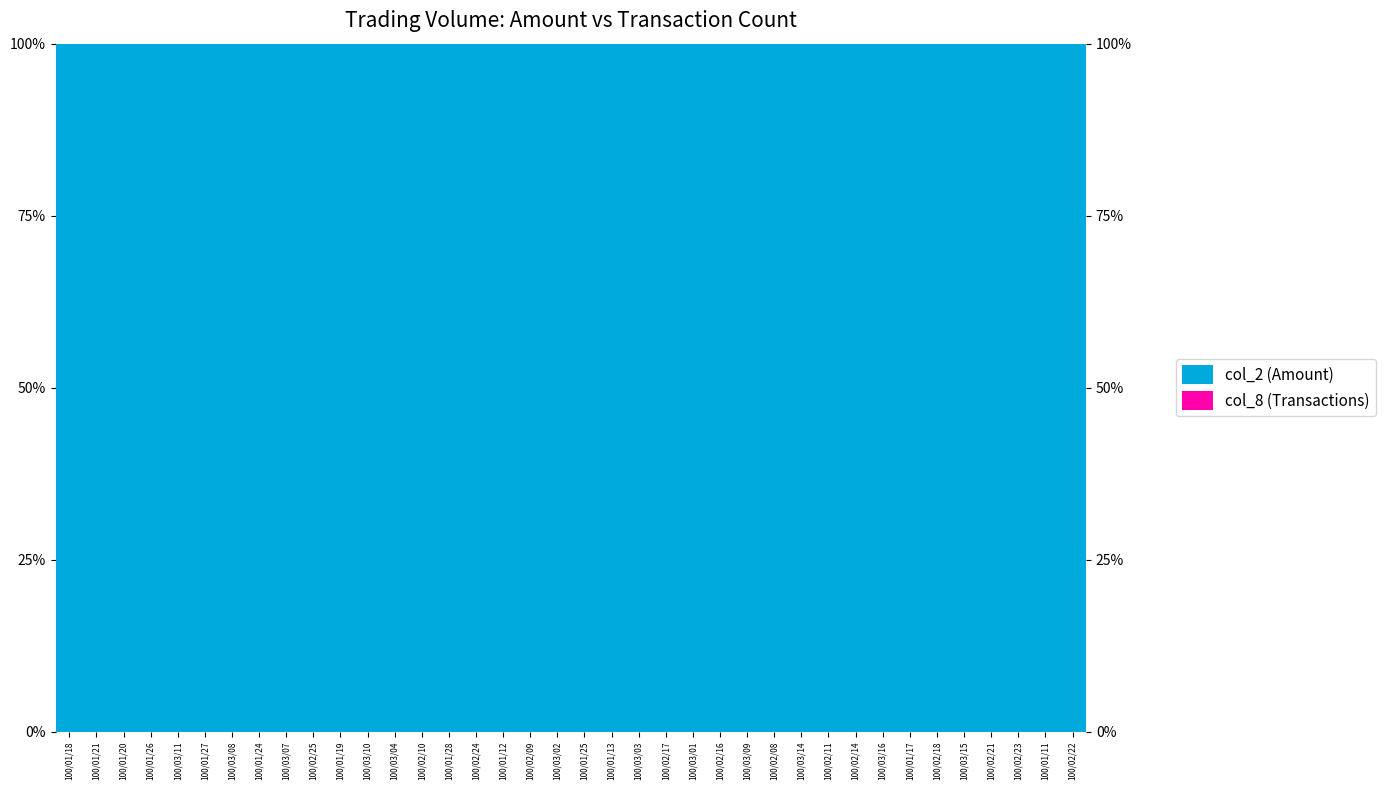

Rank the series by their maximum value, from lowest to highest.

col_8 (Transactions), col_2 (Amount)